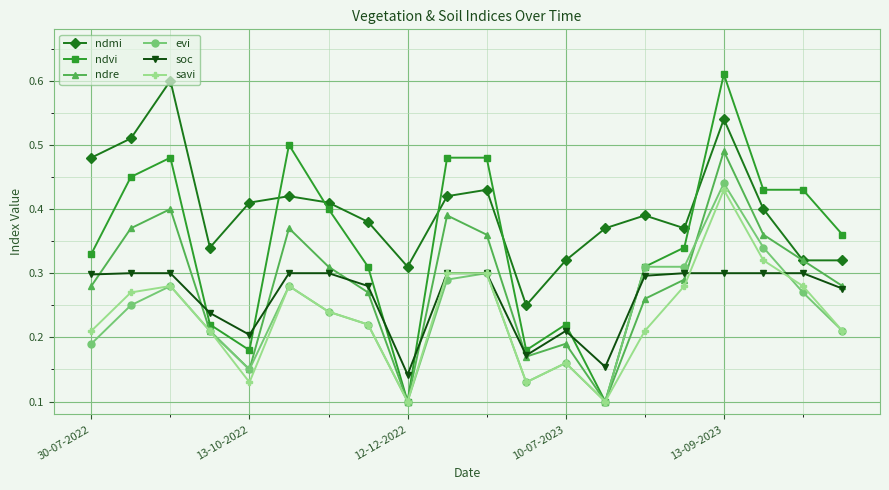

Which series has the largest total across all categories?

ndmi